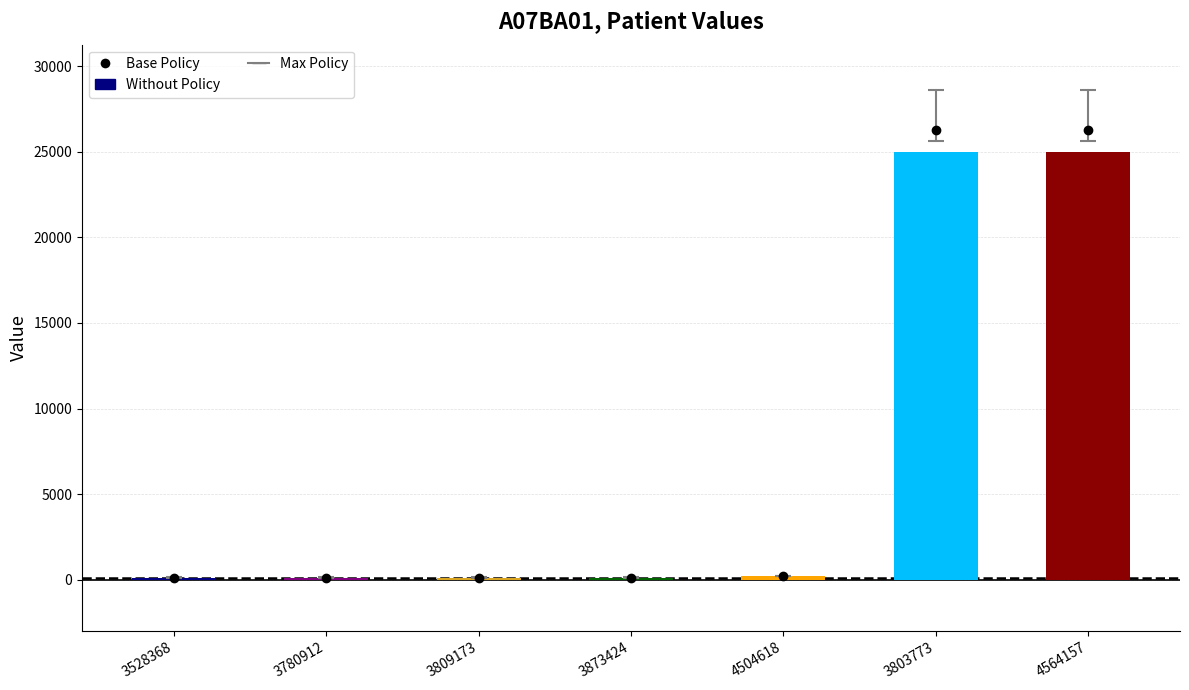

What is the sum of all values?

50700